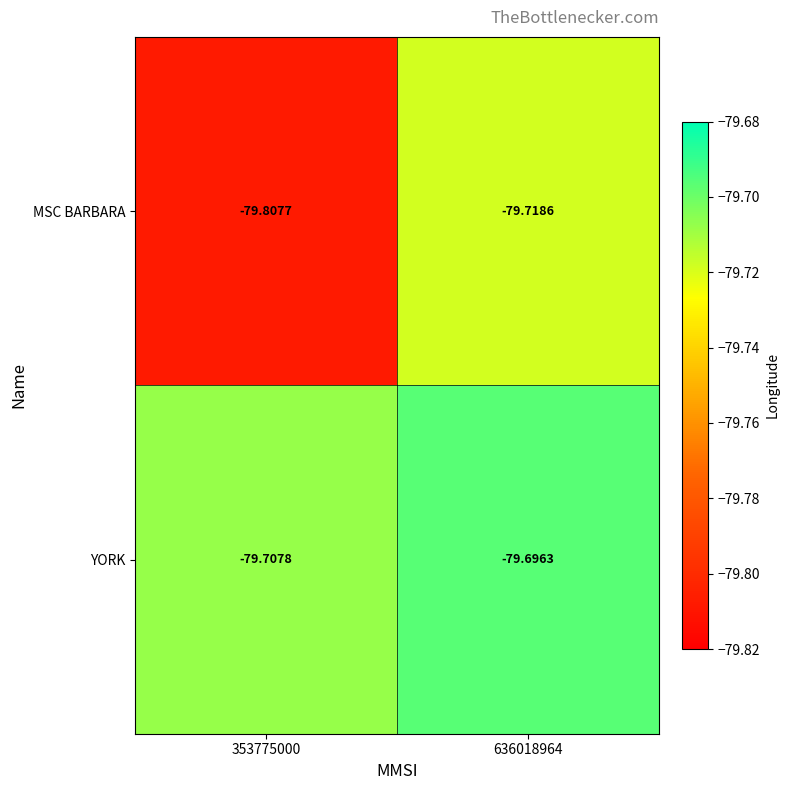

Which series has the largest total across all categories?

YORK